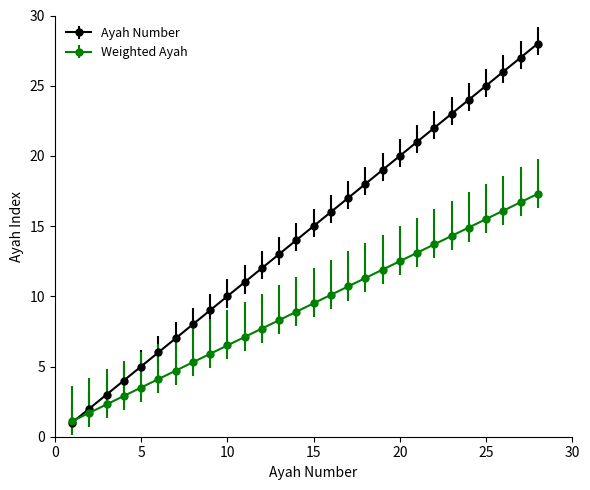

Which series has the largest range (max minus min)?

Ayah Number